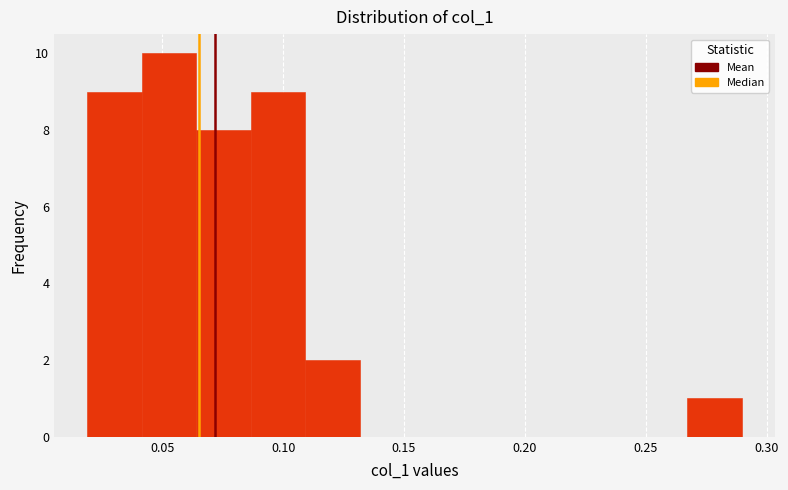

What is the height of the bar covering 0.040 to 0.065 on the x-axis? Neither the bar edges nor the heights are printed on the chart, so give them approximately, as read against the axes.

10